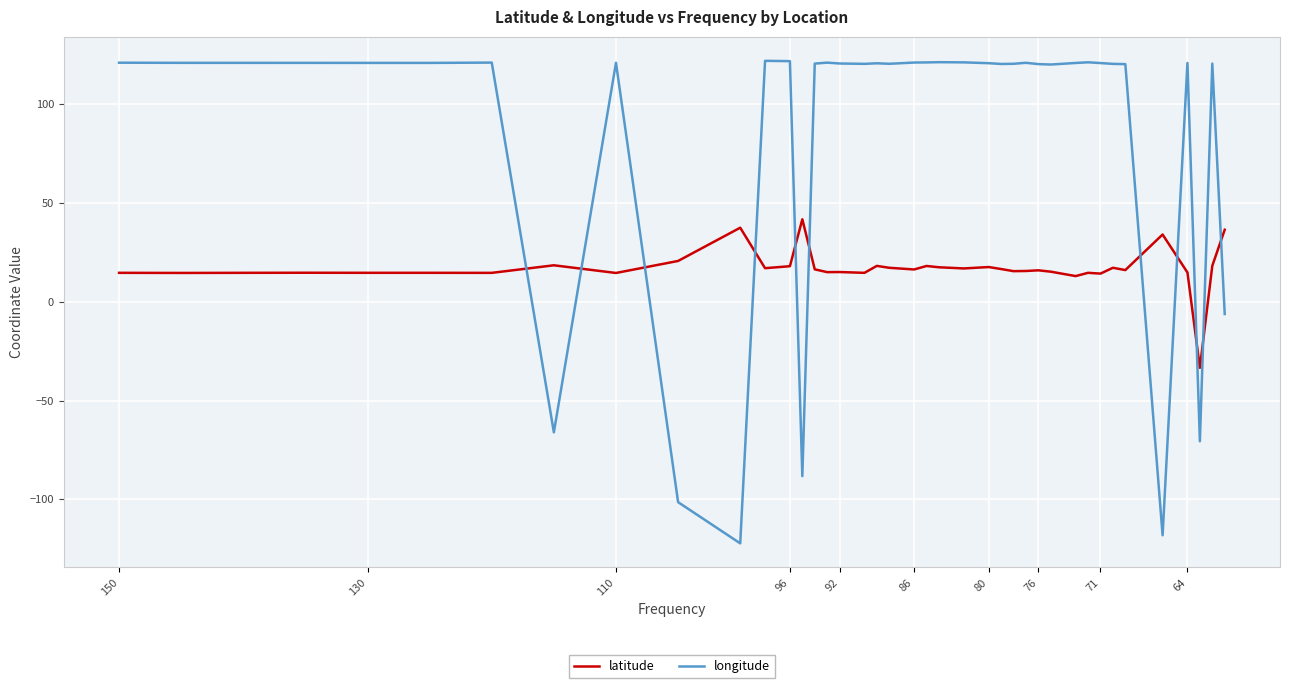

In longitude, how many points are higher than both neighbors (excluding endpoints)?

10